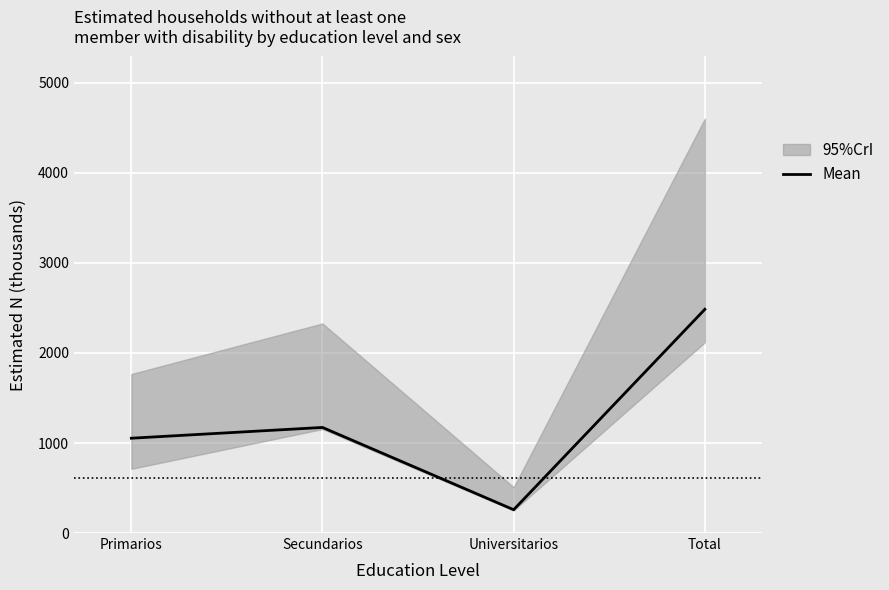

How many interior local peaks (higher than both neighbors) does the data have?

1